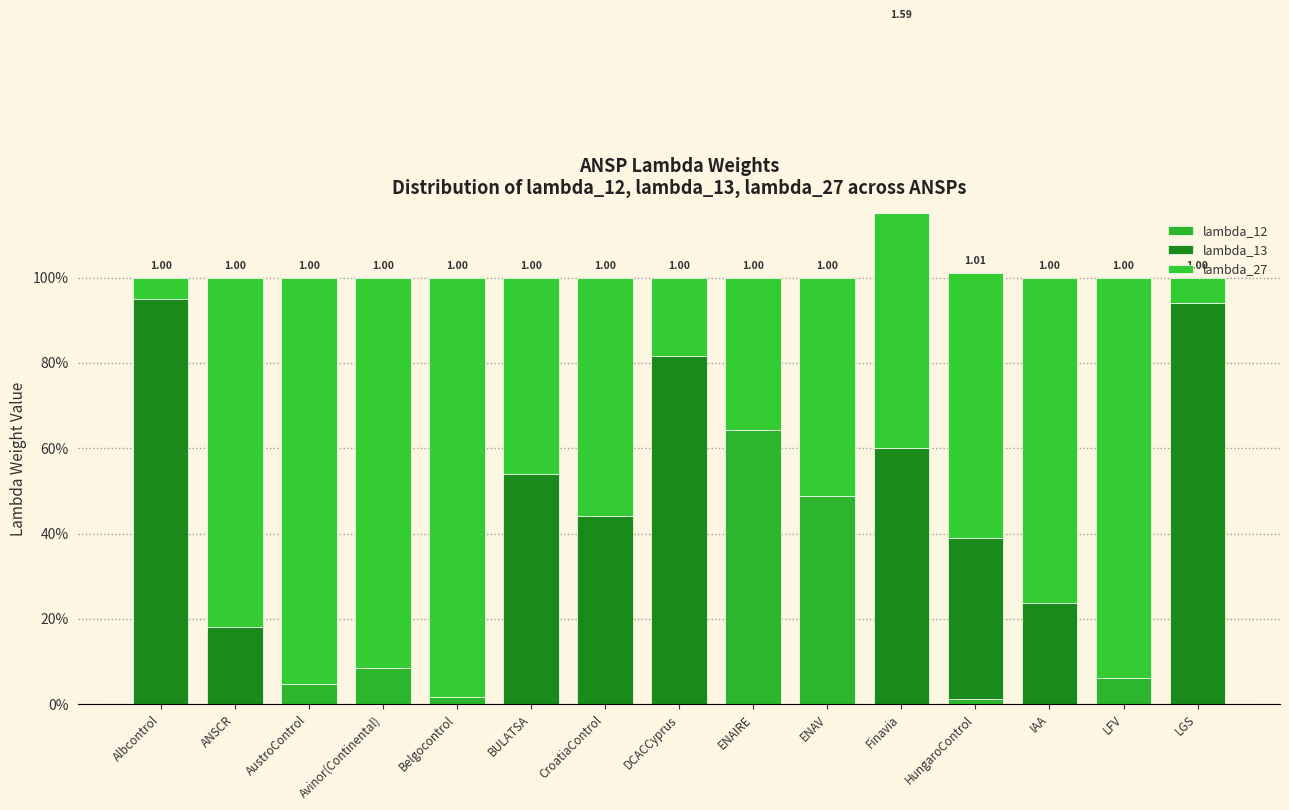

Is it true that lambda_13 equals -0.4 at Avinor(Continental)?

False